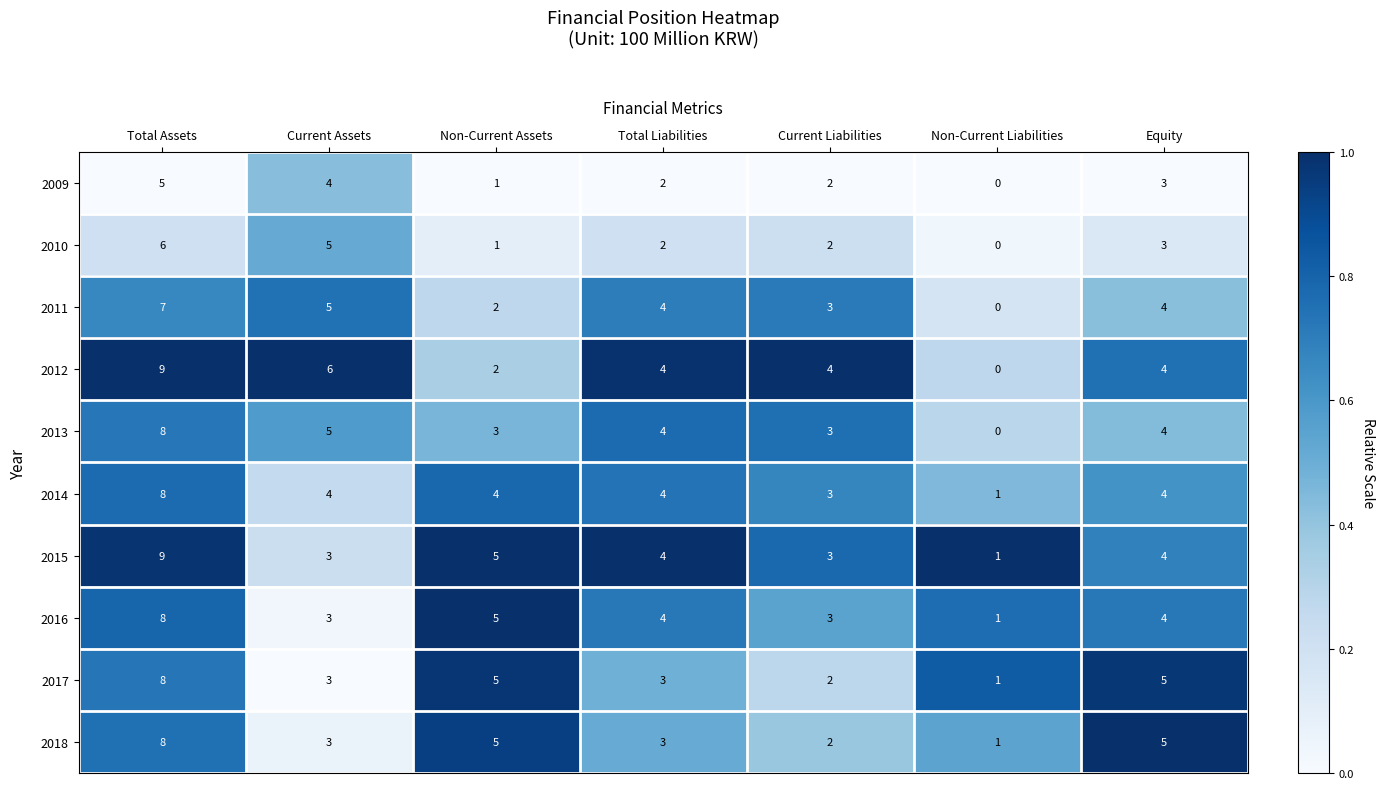

What is the difference between the second highest and second lowest values in the 2010 series?

4